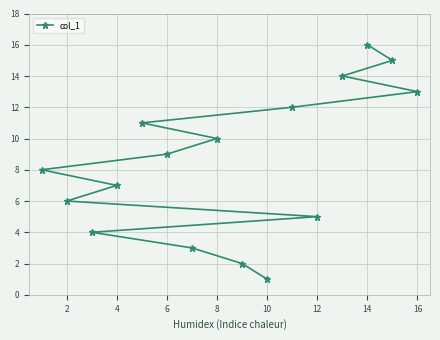

Which label corresponds to the smallest value in the chart?

10